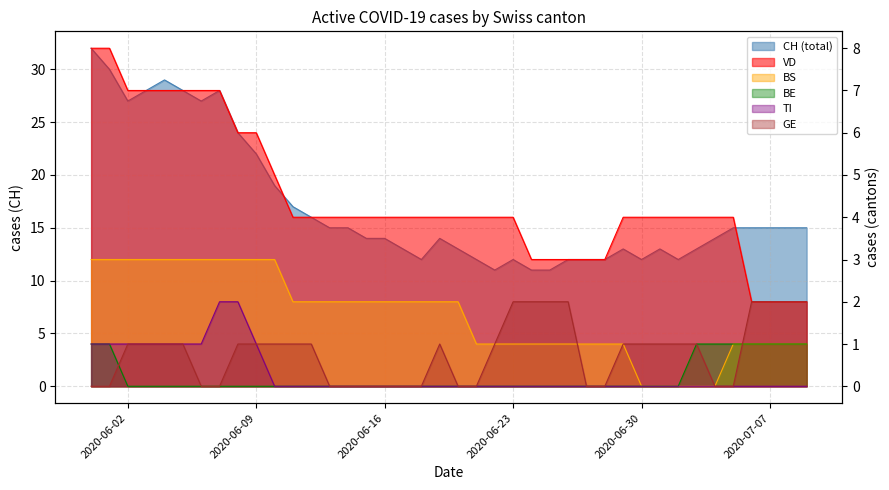

Reading left to right, list all the values displayed in this chart.

CH: 32	30	27	28	29	28	27	28	24	22	19	17	16	15	15	14	14	13	12	14	13	12	11	12	11	11	12	12	12	13	12	13	12	13	14	15	15	15	15	15
VD: 8	8	7	7	7	7	7	7	6	6	5	4	4	4	4	4	4	4	4	4	4	4	4	4	3	3	3	3	3	4	4	4	4	4	4	4	2	2	2	2
BS: 3	3	3	3	3	3	3	3	3	3	3	2	2	2	2	2	2	2	2	2	2	1	1	1	1	1	1	1	1	1	0	0	0	0	0	1	1	1	1	1
BE: 1	1	0	0	0	0	0	0	0	0	0	0	0	0	0	0	0	0	0	0	0	0	0	0	0	0	0	0	0	0	0	0	0	1	1	1	1	1	1	1
TI: 1	1	1	1	1	1	1	2	2	1	0	0	0	0	0	0	0	0	0	0	0	0	0	0	0	0	0	0	0	0	0	0	0	0	0	0	0	0	0	0
GE: 0	0	1	1	1	1	0	0	1	1	1	1	1	0	0	0	0	0	0	1	0	0	1	2	2	2	2	0	0	1	1	1	1	1	0	0	2	2	2	2